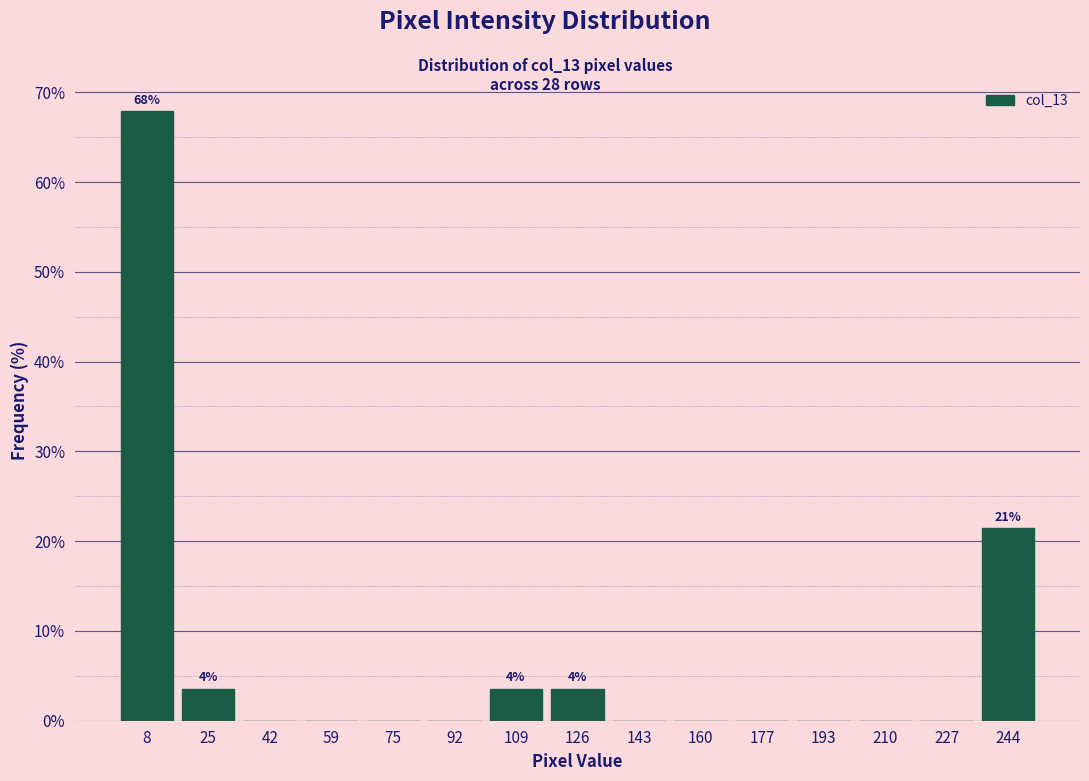

Over which range of the x-axis is the bar tallest?

0 to 16